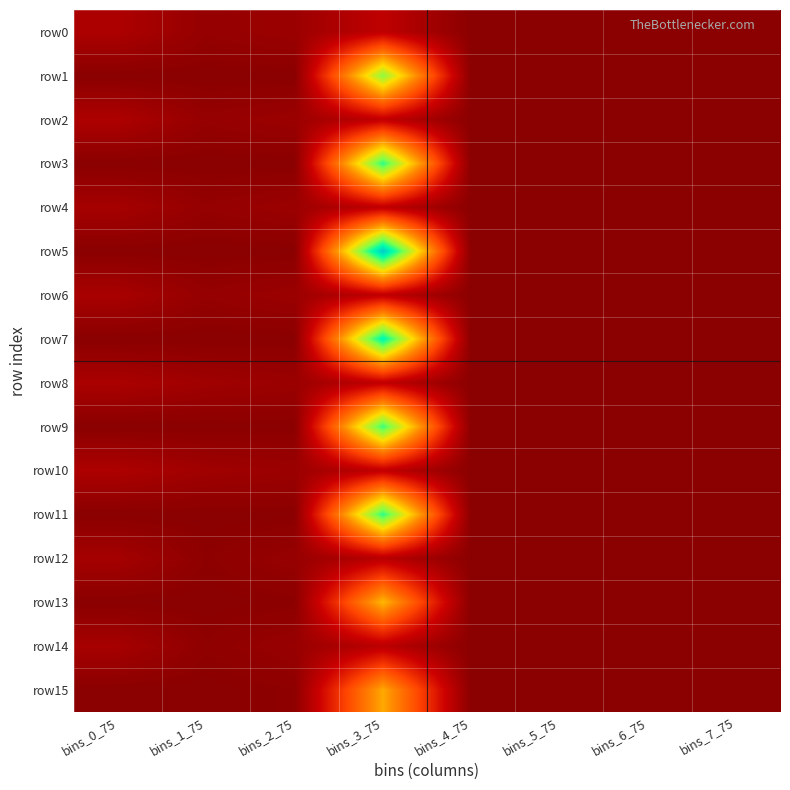

Which series has the largest range (max minus min)?

row5